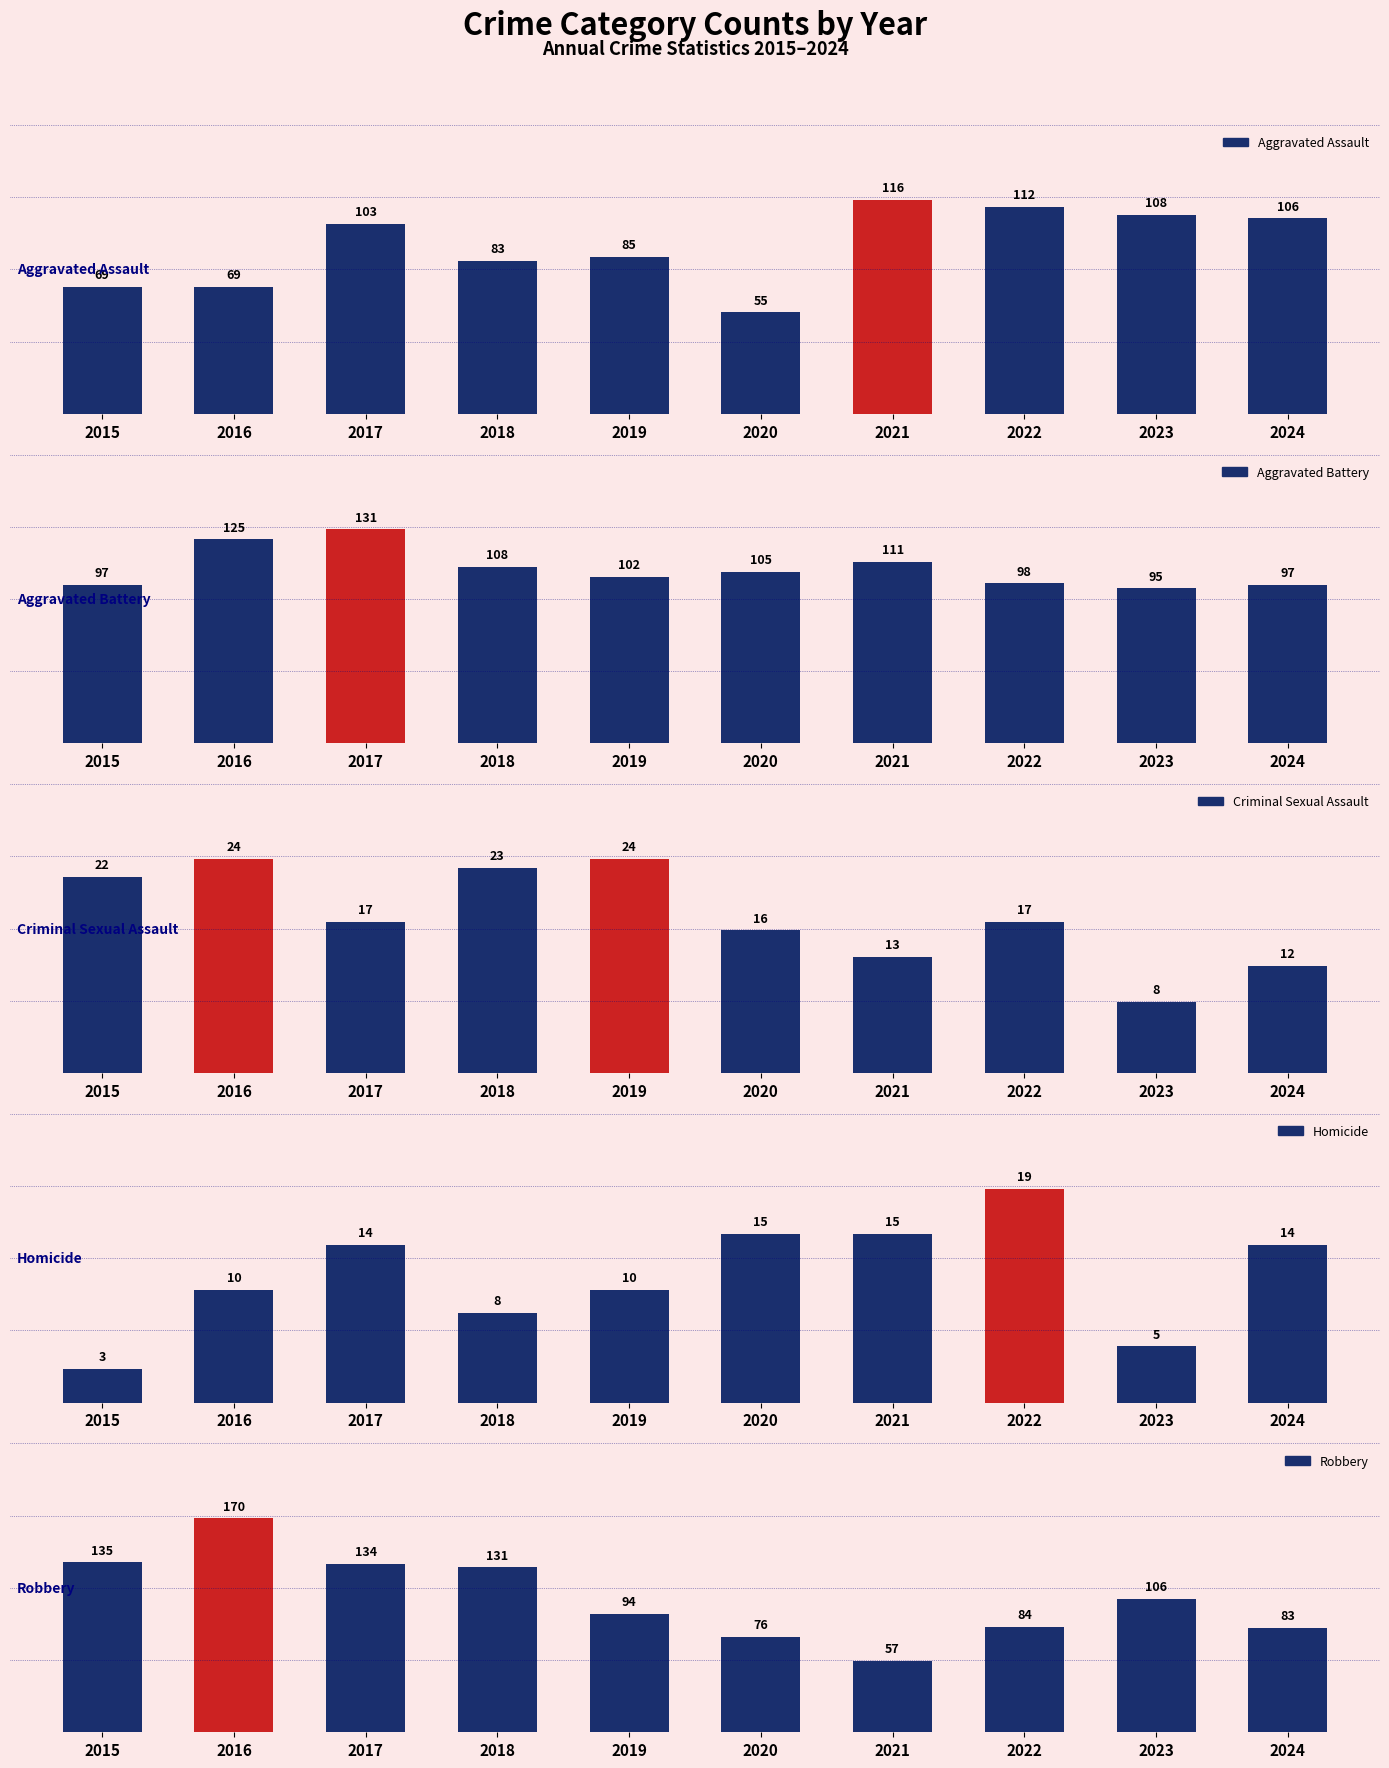

At which label does Aggravated Battery first exceed 105?

2016